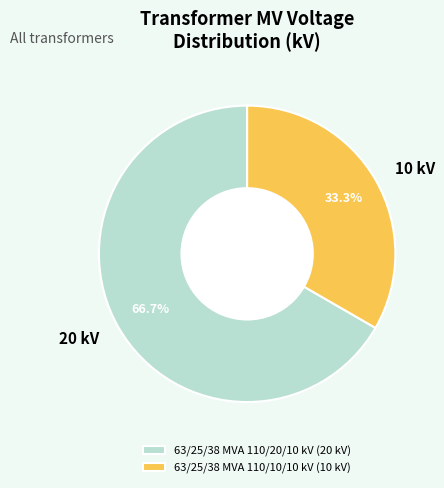

How many slices are in this pie chart?

2